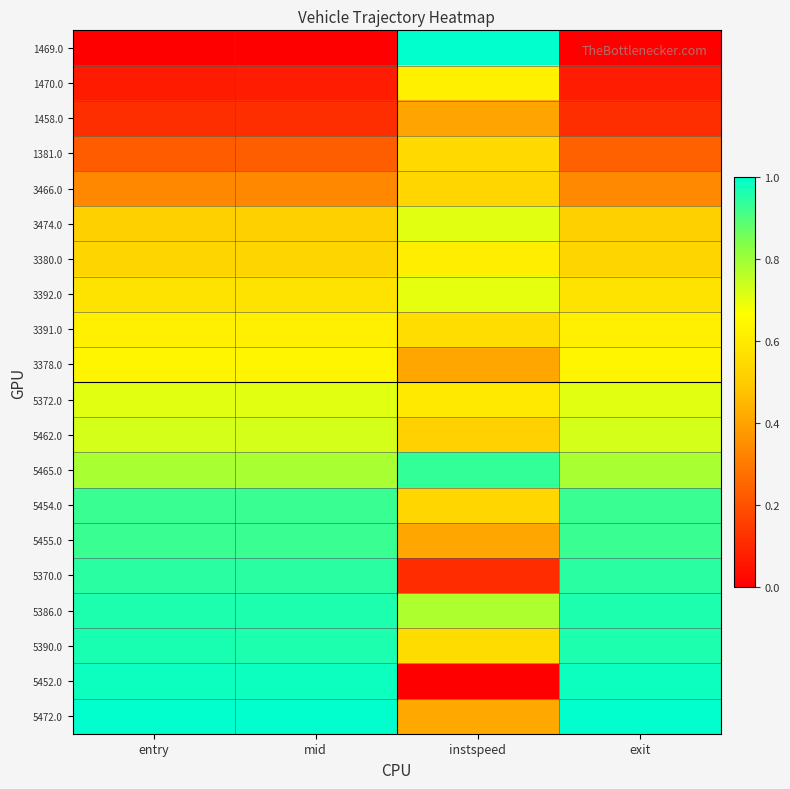

Reading right to left, extract all data points from this chart.

1469.0: exit=0.0	instspeed=1.0	mid=0.0	entry=0.0
1470.0: exit=0.1	instspeed=0.6	mid=0.1	entry=0.1
1458.0: exit=0.1	instspeed=0.4	mid=0.1	entry=0.1
1381.0: exit=0.2	instspeed=0.5	mid=0.2	entry=0.2
3466.0: exit=0.3	instspeed=0.5	mid=0.3	entry=0.3
3474.0: exit=0.5	instspeed=0.7	mid=0.5	entry=0.5
3380.0: exit=0.5	instspeed=0.6	mid=0.5	entry=0.5
3392.0: exit=0.6	instspeed=0.7	mid=0.6	entry=0.6
3391.0: exit=0.6	instspeed=0.6	mid=0.6	entry=0.6
3378.0: exit=0.6	instspeed=0.4	mid=0.6	entry=0.6
5372.0: exit=0.7	instspeed=0.6	mid=0.7	entry=0.7
5462.0: exit=0.7	instspeed=0.5	mid=0.7	entry=0.7
5465.0: exit=0.8	instspeed=0.9	mid=0.8	entry=0.8
5454.0: exit=0.9	instspeed=0.5	mid=0.9	entry=0.9
5455.0: exit=0.9	instspeed=0.4	mid=0.9	entry=0.9
5370.0: exit=0.9	instspeed=0.1	mid=0.9	entry=0.9
5386.0: exit=1.0	instspeed=0.8	mid=1.0	entry=1.0
5390.0: exit=1.0	instspeed=0.6	mid=1.0	entry=1.0
5452.0: exit=1.0	instspeed=0.0	mid=1.0	entry=1.0
5472.0: exit=1.0	instspeed=0.4	mid=1.0	entry=1.0